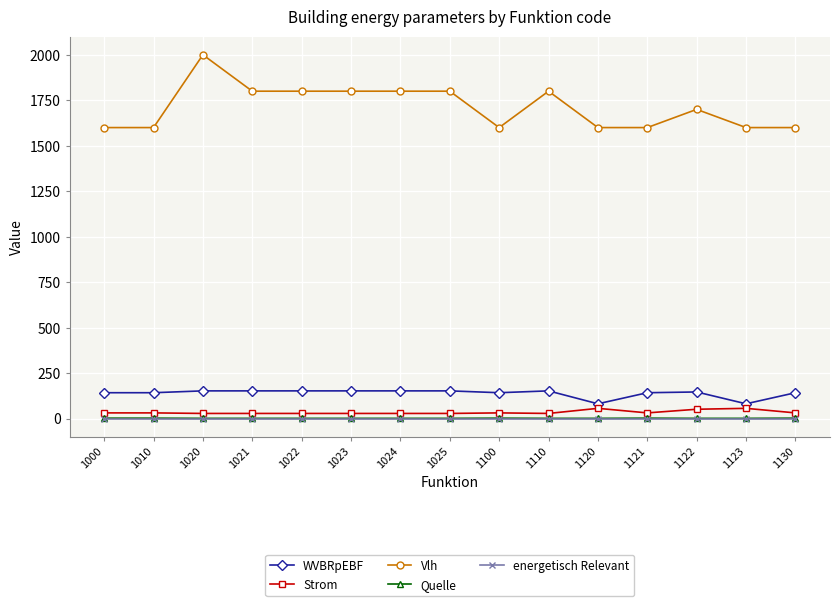

True or false: WVBRpEBF has more than 0 interior local peaks.

True